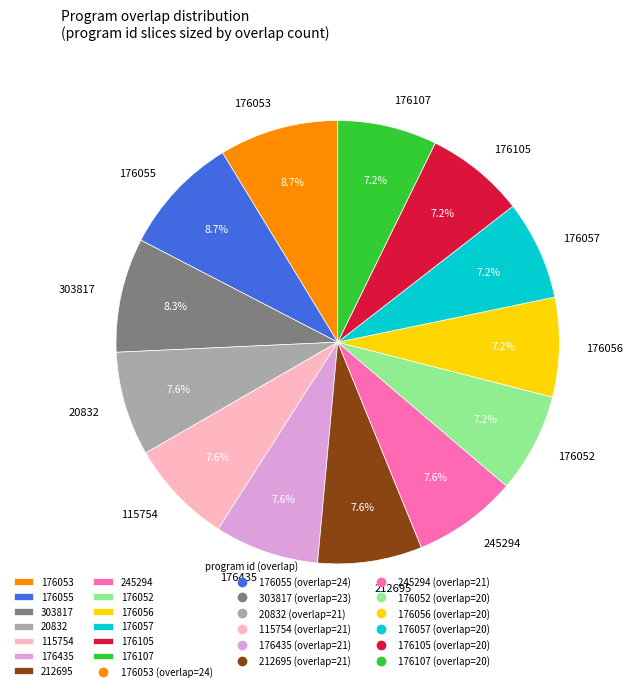

Which has a higher value, 176107 or 303817?

303817